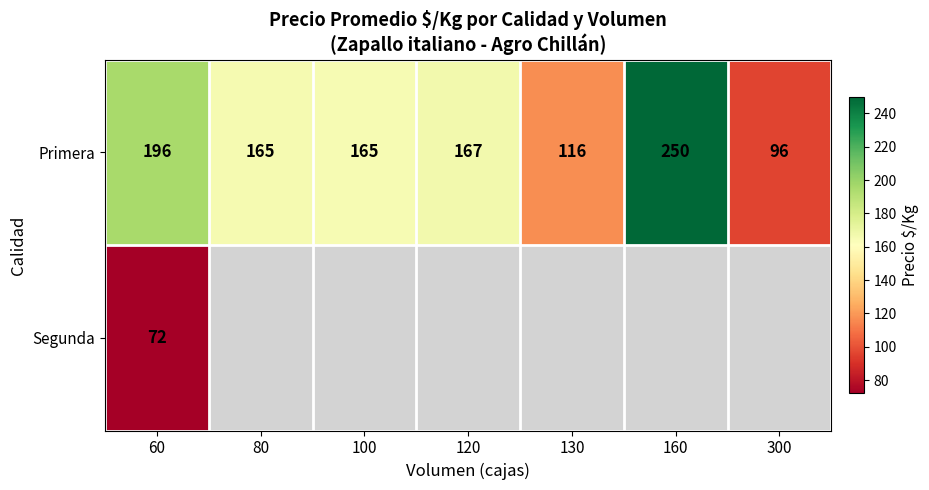

What is the difference between the maximum and second lowest values in the Primera series?

133.5